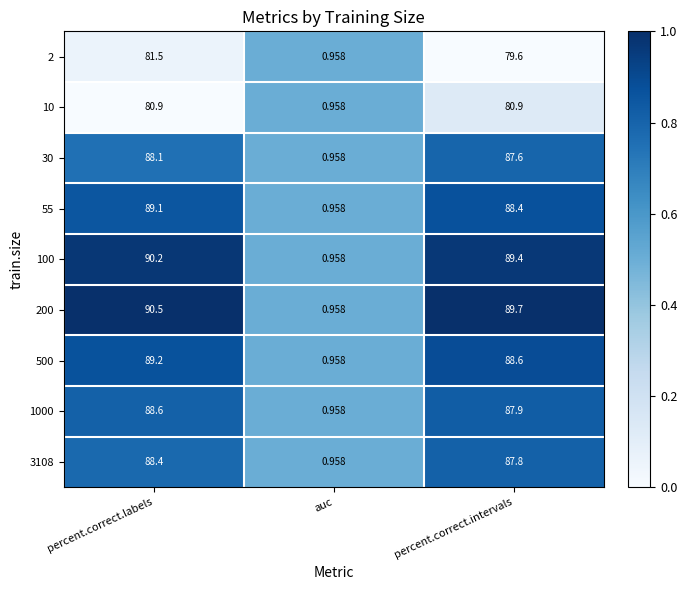

Where does the 30 series first go above 87?

percent.correct.labels